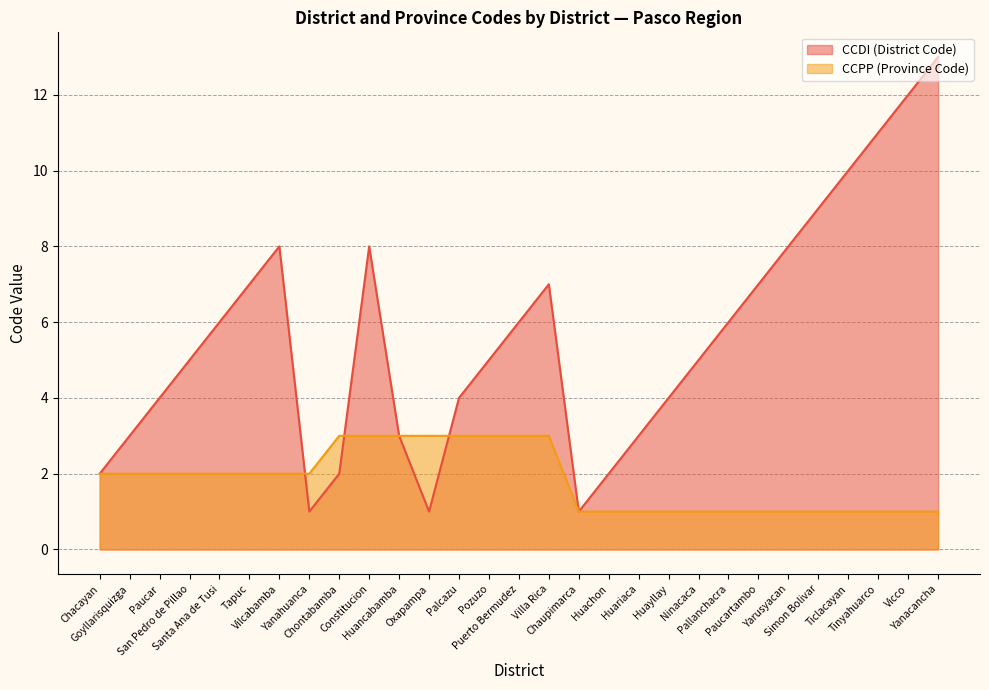

Between which two adjacent categories do CCDI (District Code) and CCPP (Province Code) first intersect?

Vilcabamba and Yanahuanca